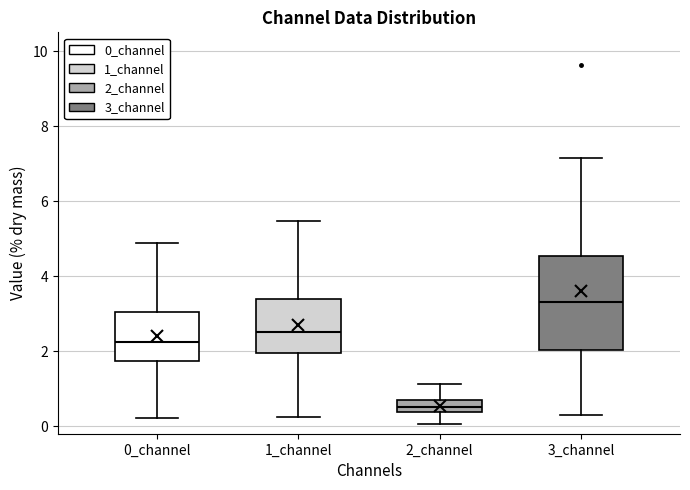

Which box has the highest median line?

3_channel